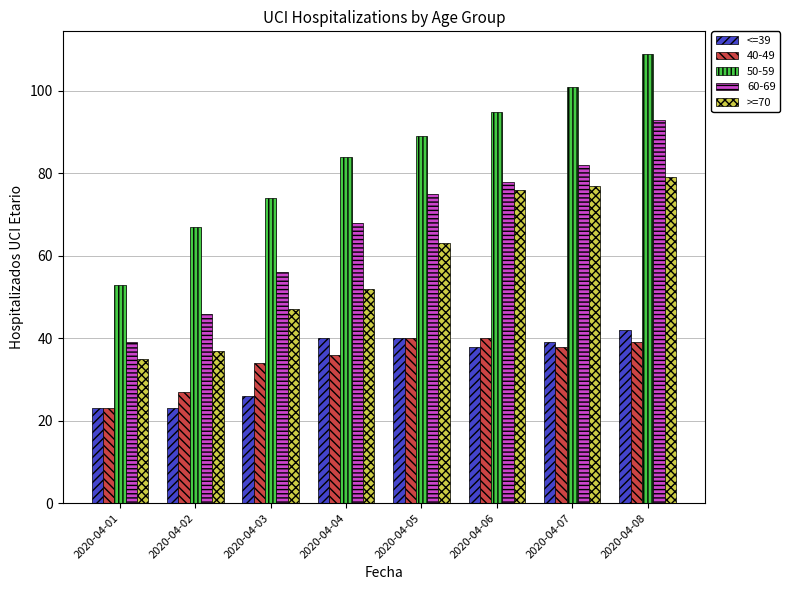

What is the lowest value of the <=39 series?

23